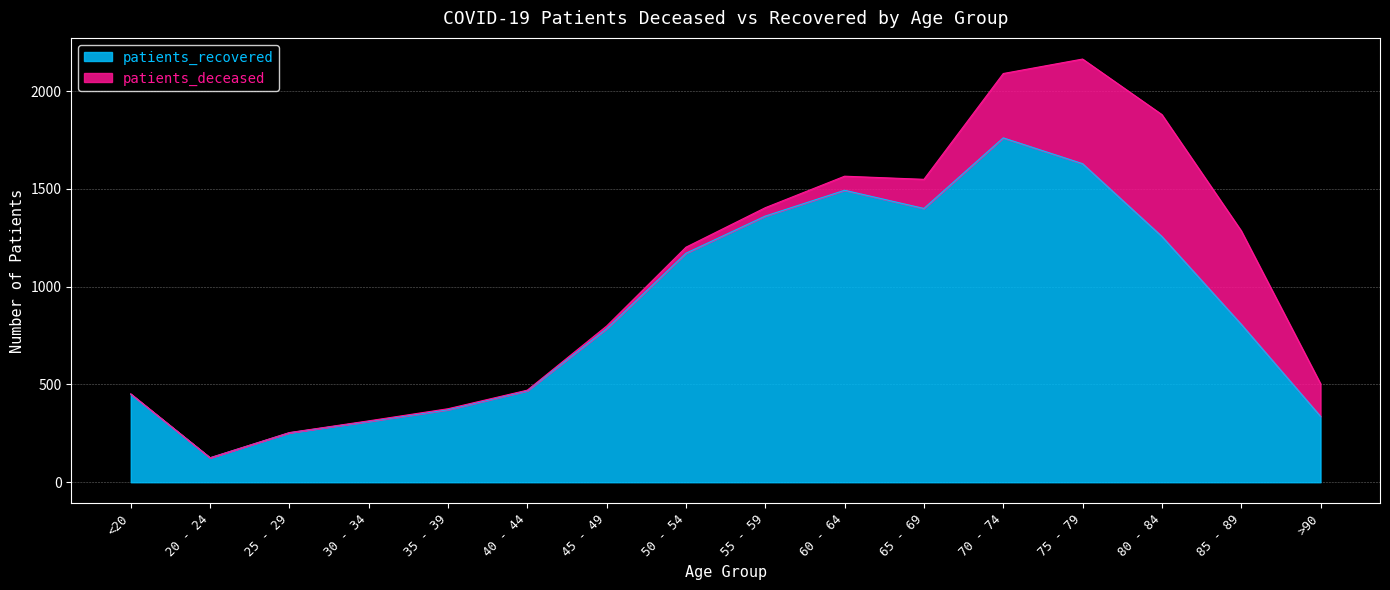

True or false: the data shows 1493 at 60 - 64.

True